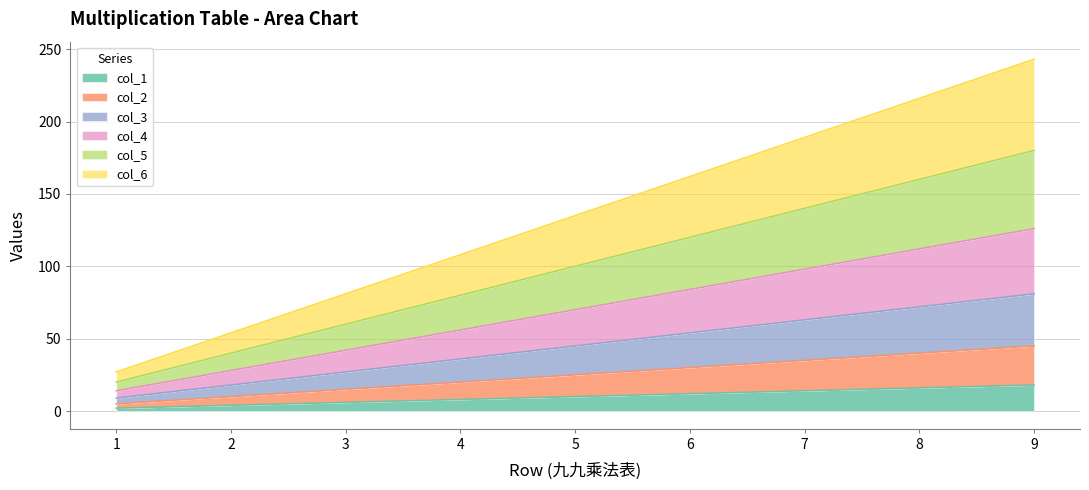

What is the difference between the highest and lowest values at 4?

100